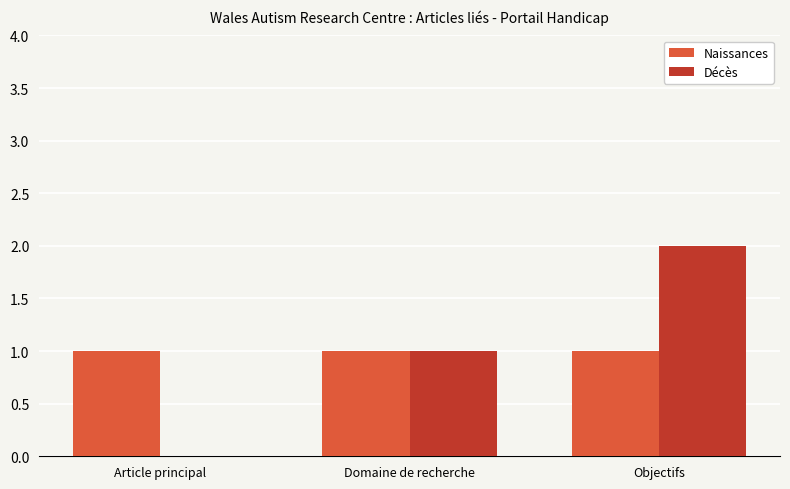

Are the bars grouped side by side (vs. stacked)?

Yes